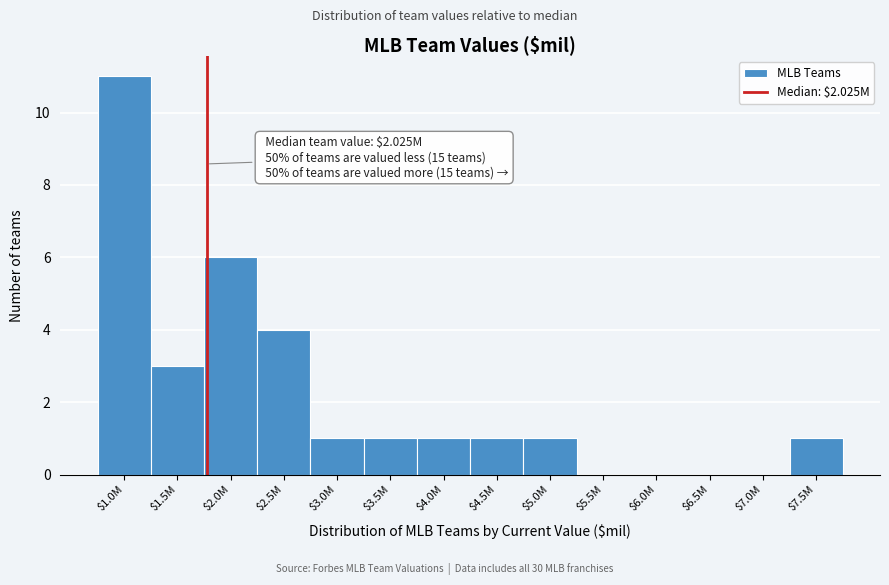

At which category does the chart reach its peak across all series?

$1.0M